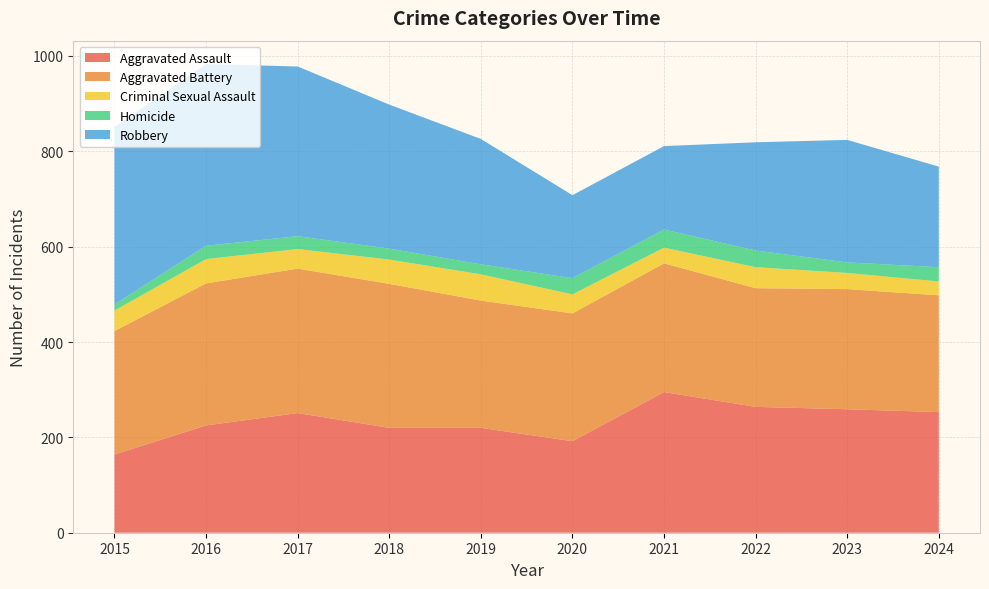

Reading right to left, extract all data points from this chart.

Aggravated Assault: 2024=253	2023=259	2022=264	2021=295	2020=192	2019=220	2018=220	2017=251	2016=225	2015=164
Aggravated Battery: 2024=245	2023=252	2022=249	2021=270	2020=268	2019=267	2018=302	2017=303	2016=298	2015=259
Criminal Sexual Assault: 2024=29	2023=34	2022=44	2021=33	2020=40	2019=55	2018=51	2017=41	2016=51	2015=43
Homicide: 2024=30	2023=22	2022=35	2021=38	2020=34	2019=21	2018=23	2017=27	2016=28	2015=13
Robbery: 2024=211	2023=257	2022=227	2021=175	2020=174	2019=263	2018=302	2017=356	2016=381	2015=372